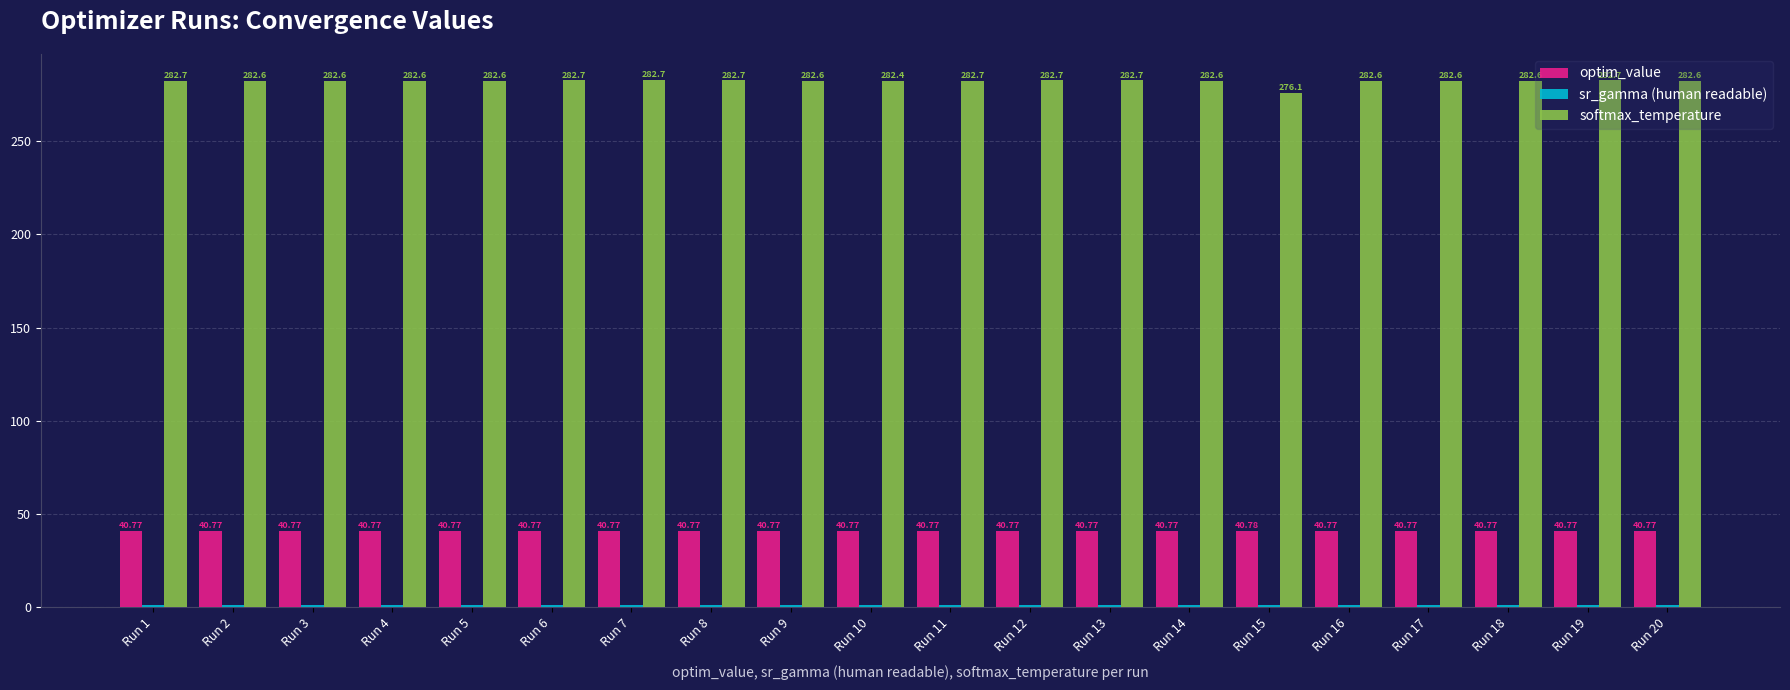

The optim_value series shows 22.2 at Run 17. True or false?

False